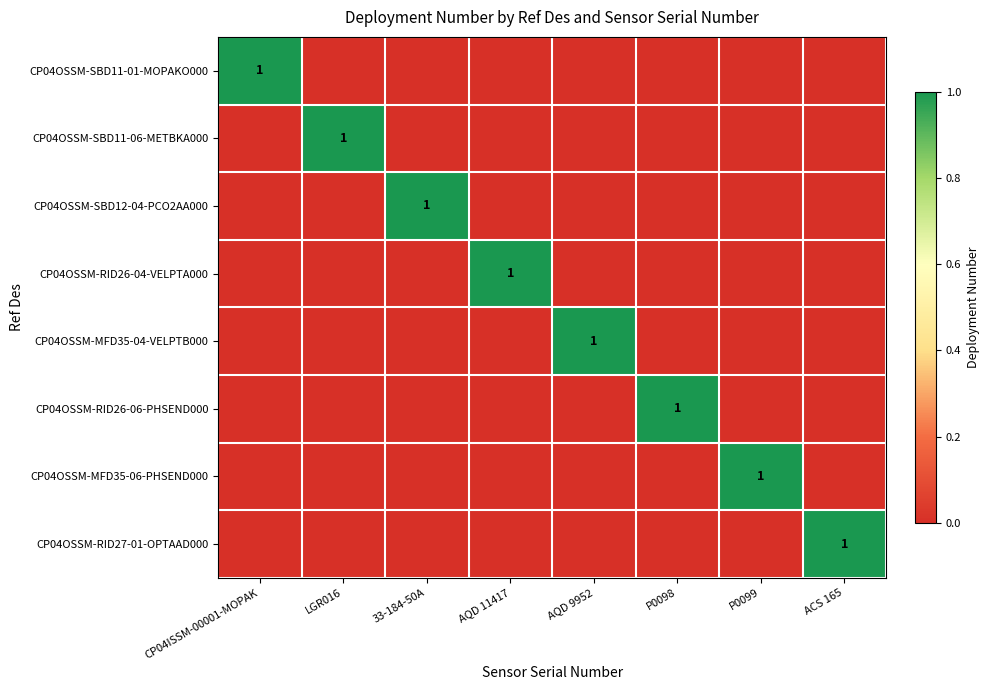

True or false: CP04OSSM-SBD11-06-METBKA000 has a value of 1 at LGR016.

True